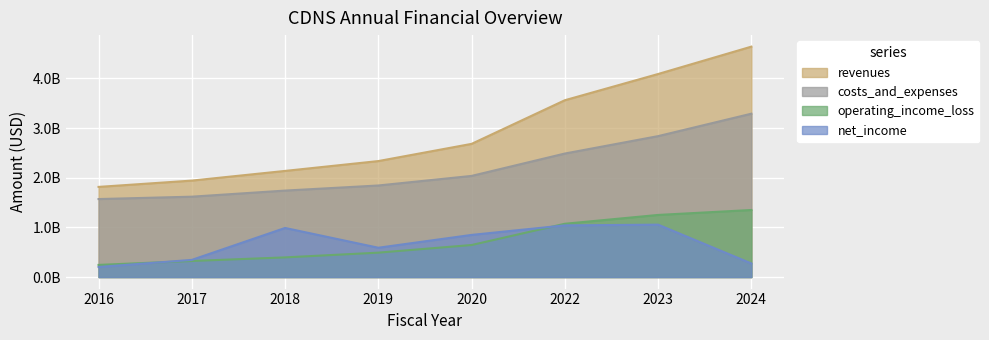

Rank the categories by net_income value from highest to lowest.

2023, 2022, 2018, 2020, 2019, 2017, 2024, 2016